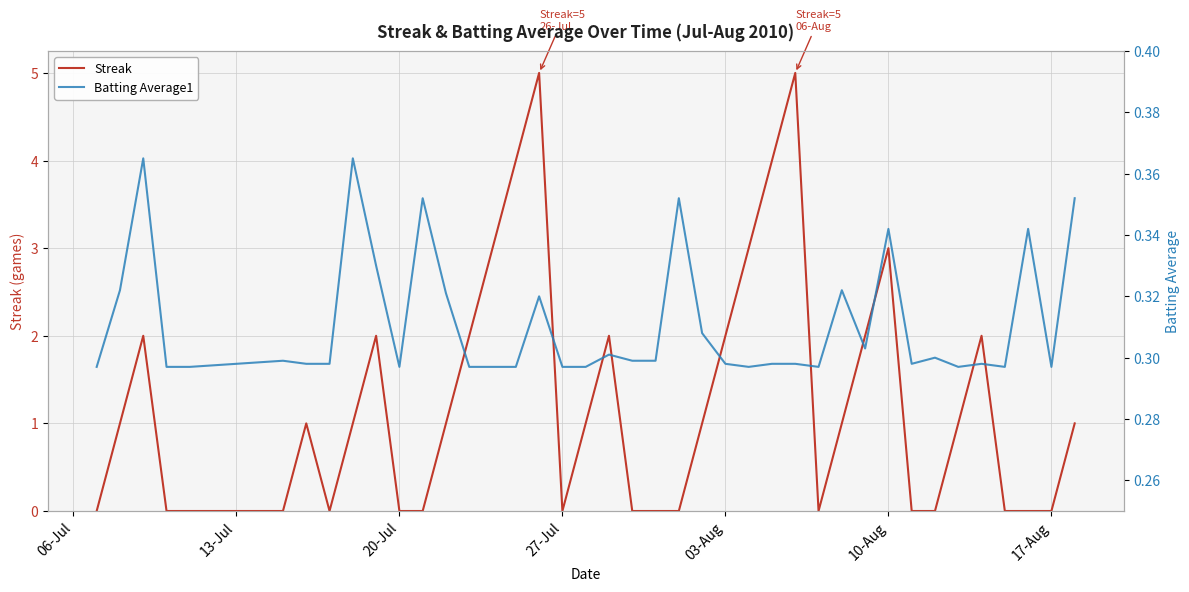

Is it true that Streak equals 3 at 10-Aug?

True